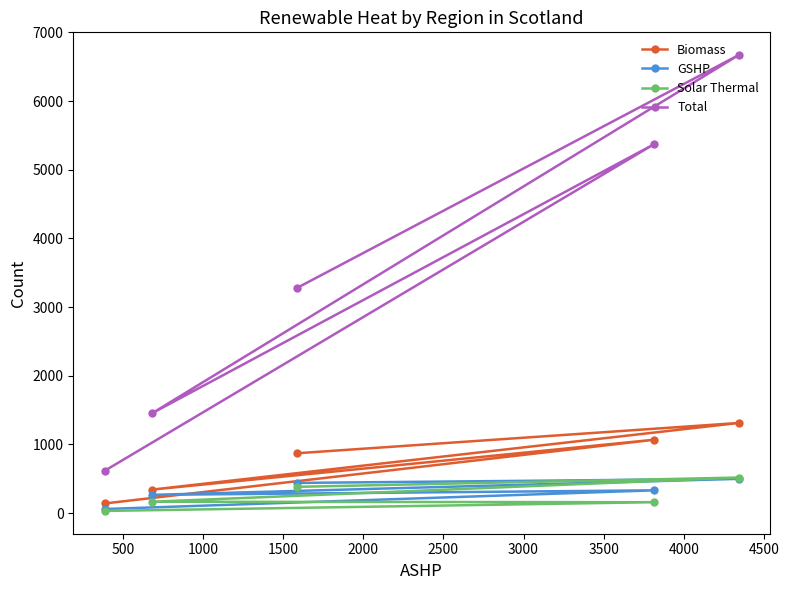

How many lines are shown in the chart?

4